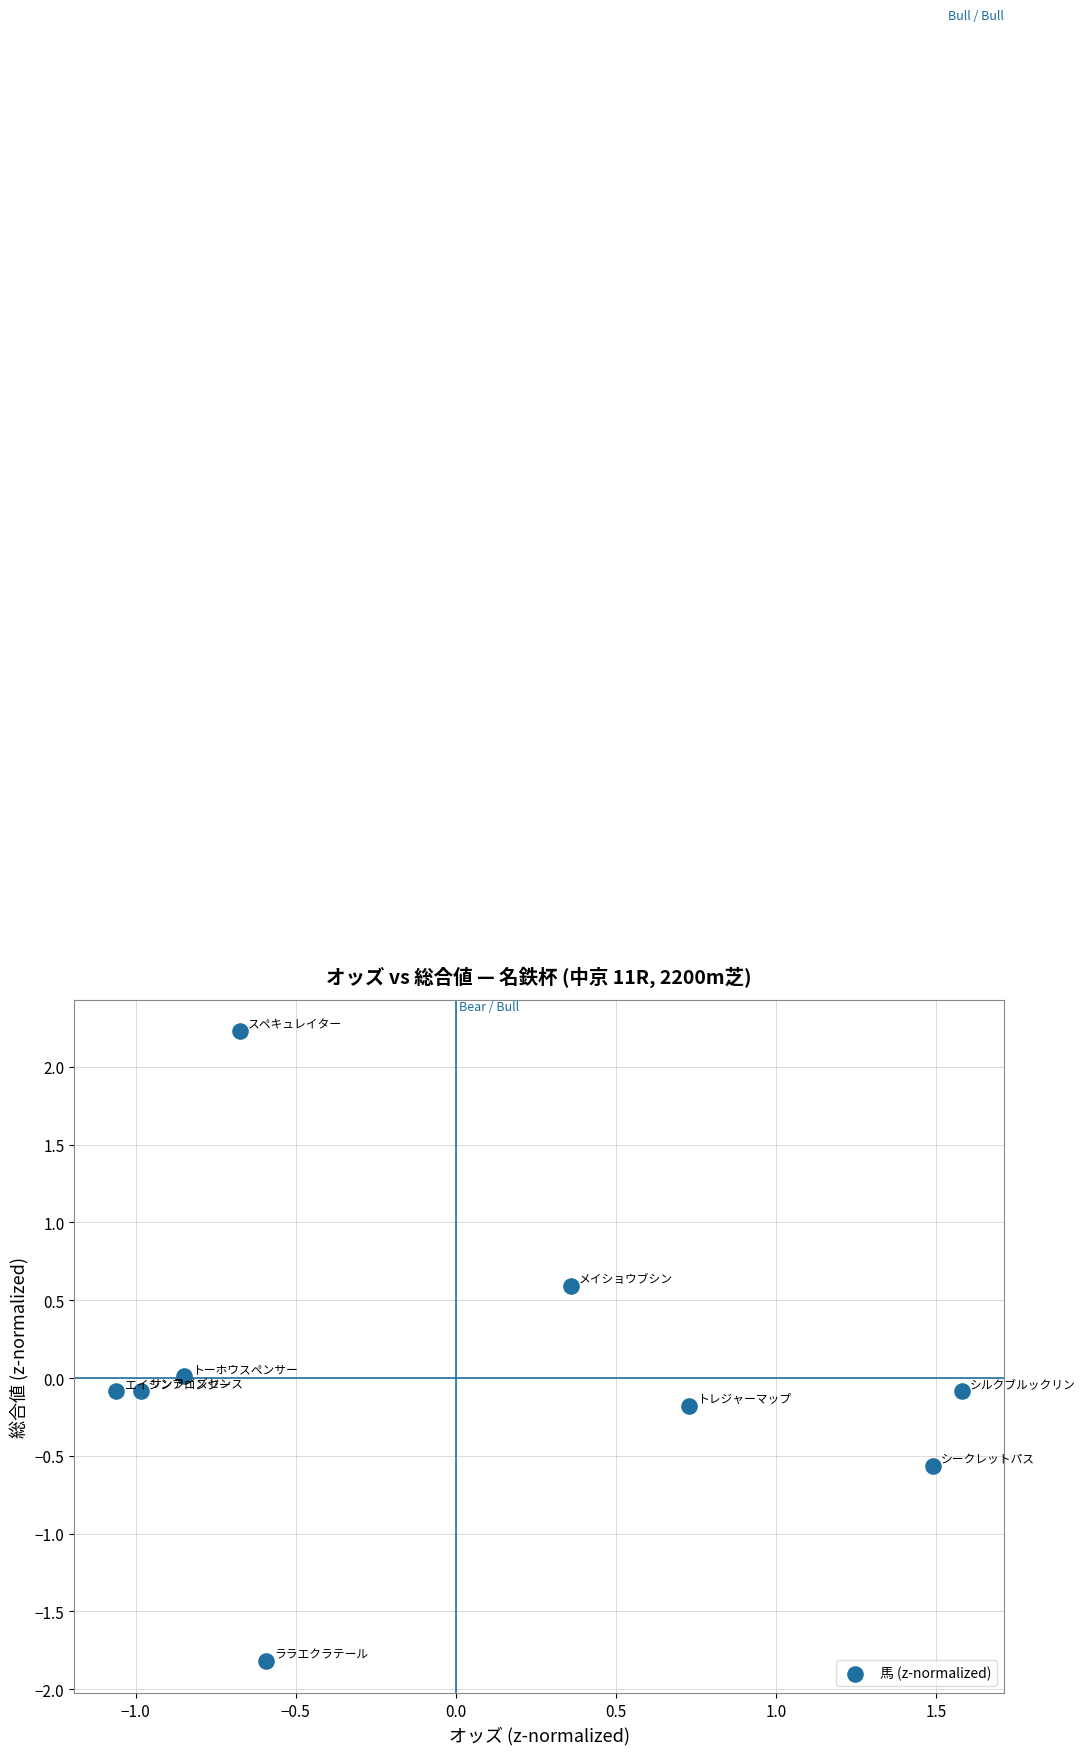

What is the range of X values (max minus min)?

2.6